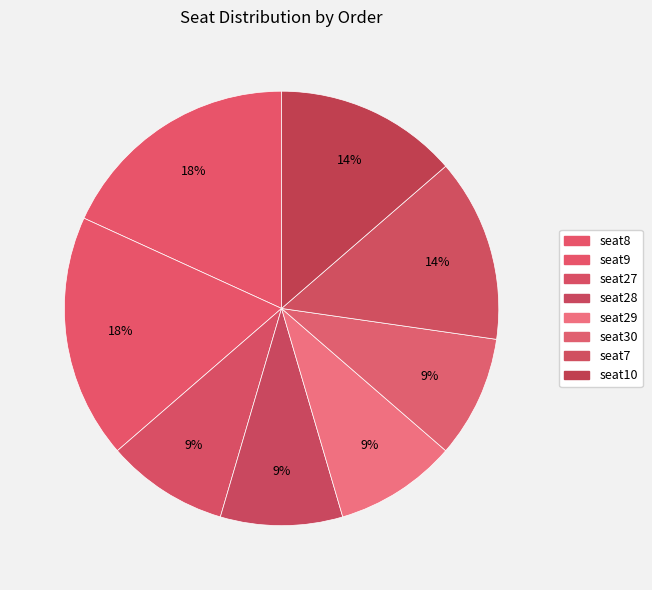

Count the number of slices in the pie.

8